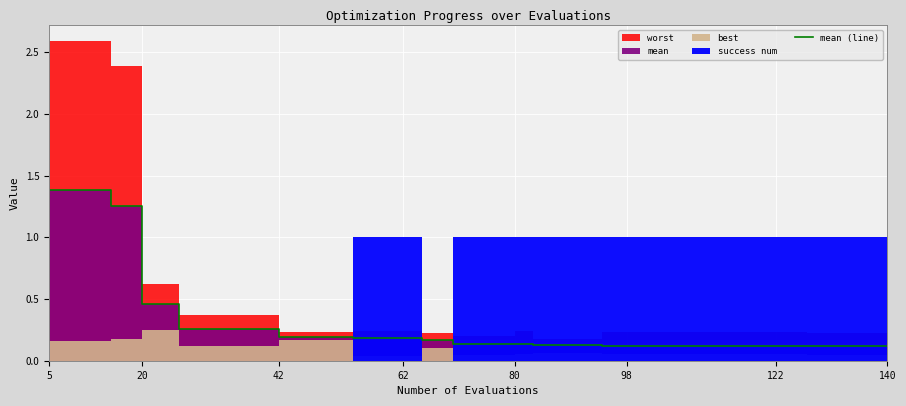

What is the minimum value shown in the chart?

0.1